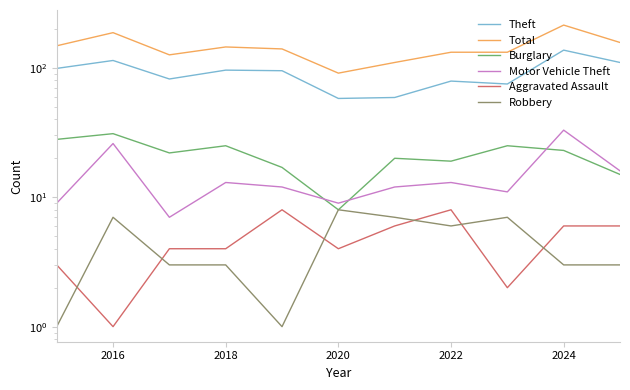

How many distinct data groups are displayed?

6